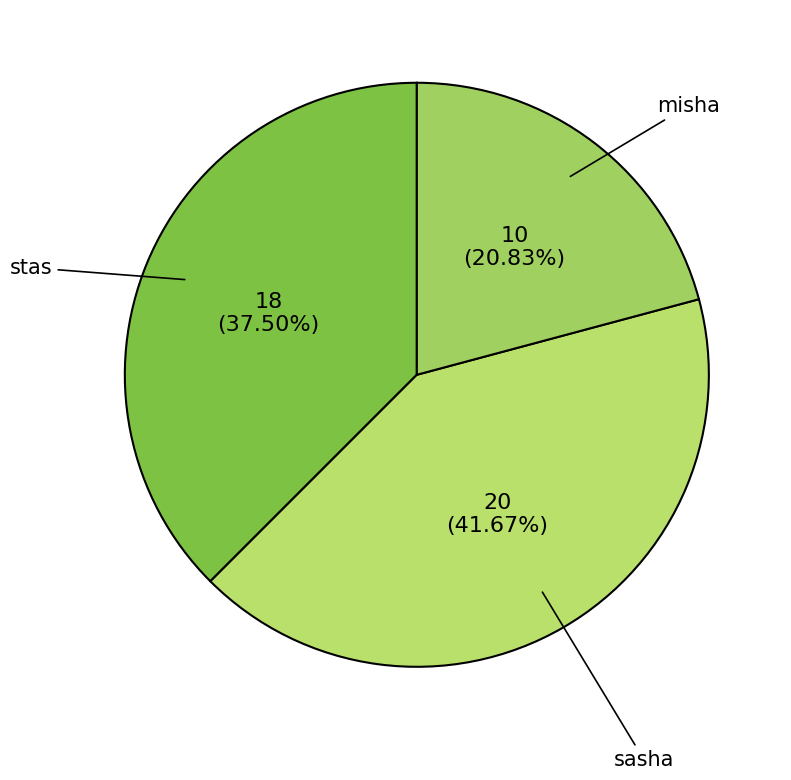

Which slice is the largest?

sasha